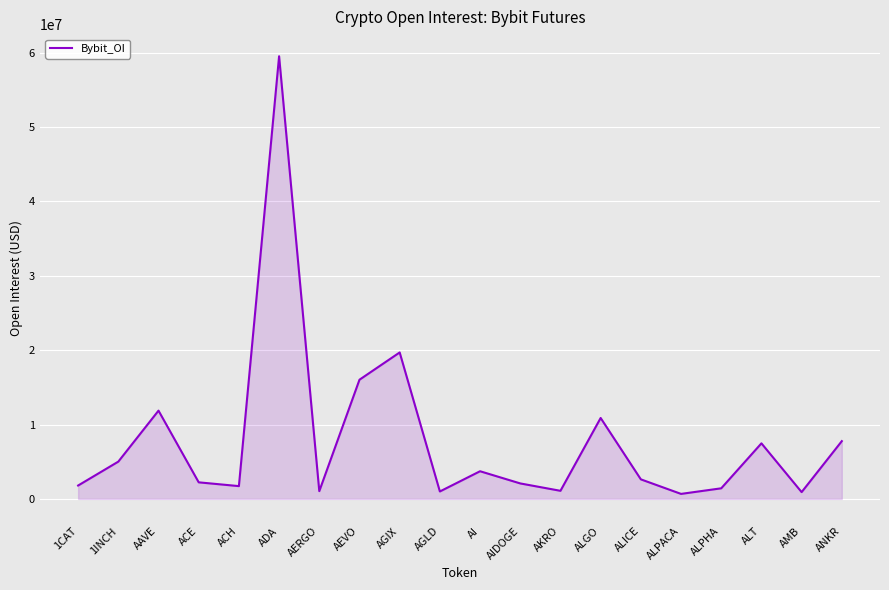

What is the change in value from 1INCH to ALPACA?

-4339113